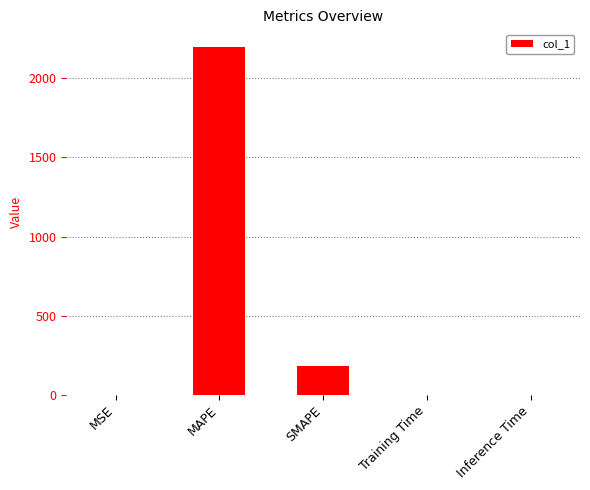

What is the average value?

476.6